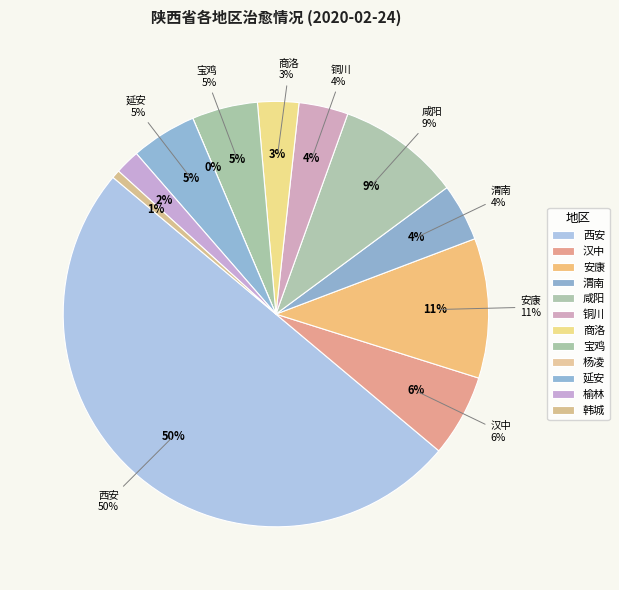

What portion of the pie excludes 商洛?

96.9%